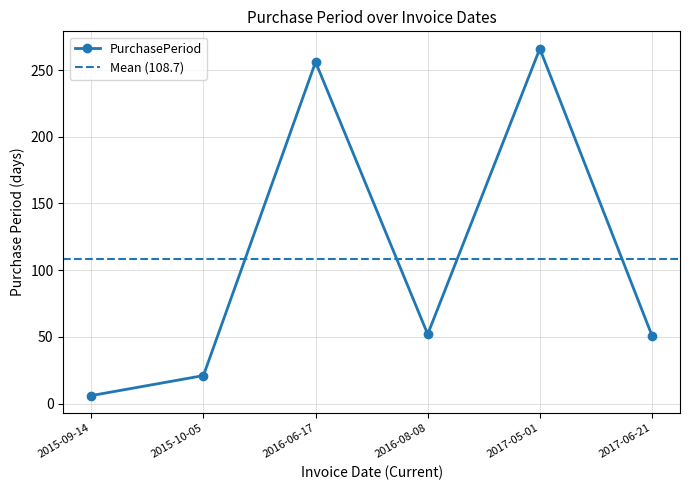

How many values exceed 52?

2